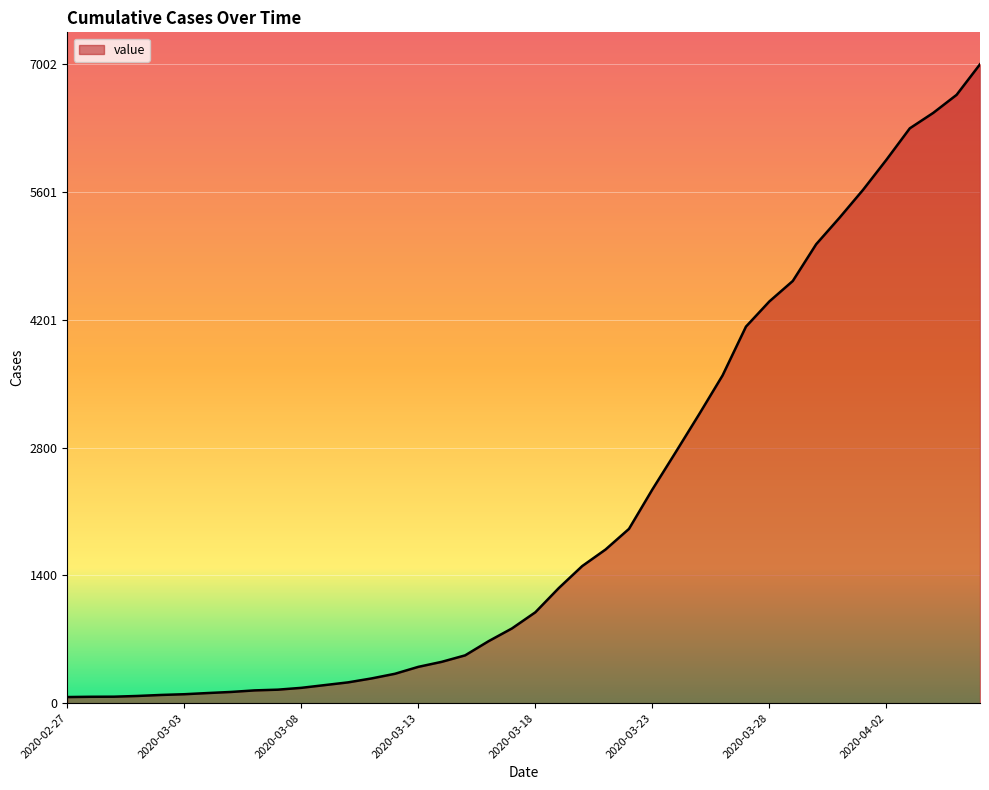

What is the difference between the maximum and minimum values?

6935